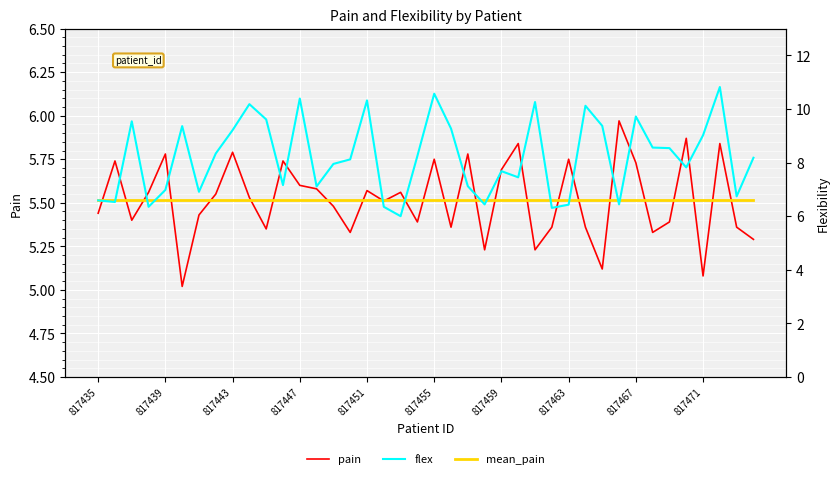

The mean_pain series shows 3.8 at 25. True or false?

False